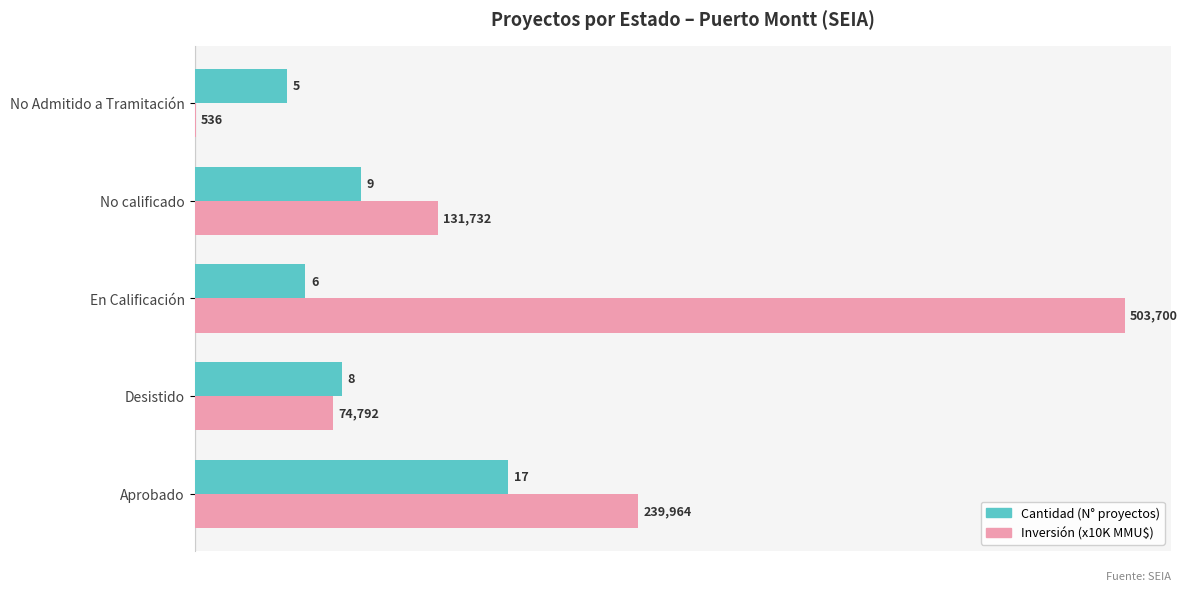

Which label corresponds to the largest value in the chart?

En Calificación